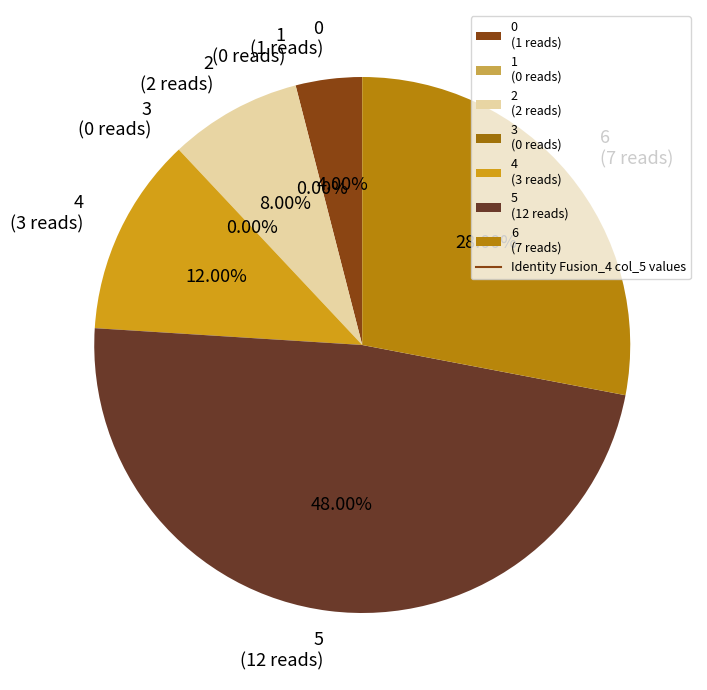

Rank the categories by value from lowest to highest.

1, 3, 0, 2, 4, 6, 5